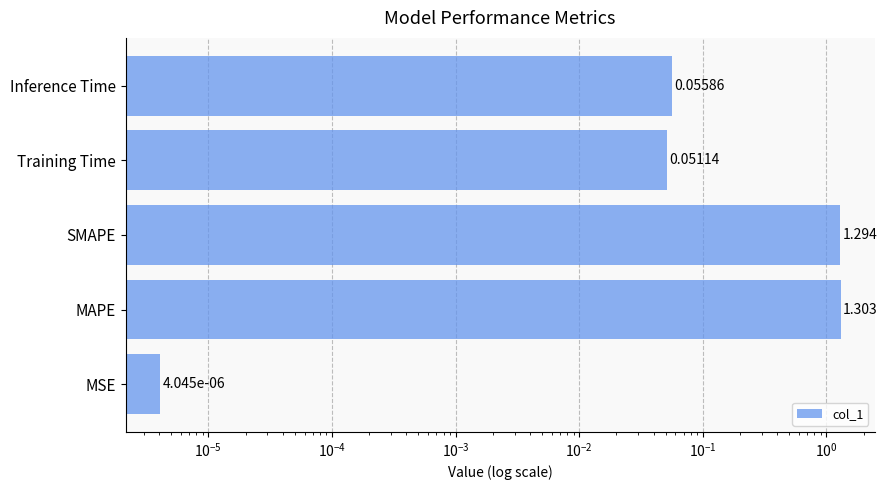

What is the value of the 5th bar from the left?

0.1